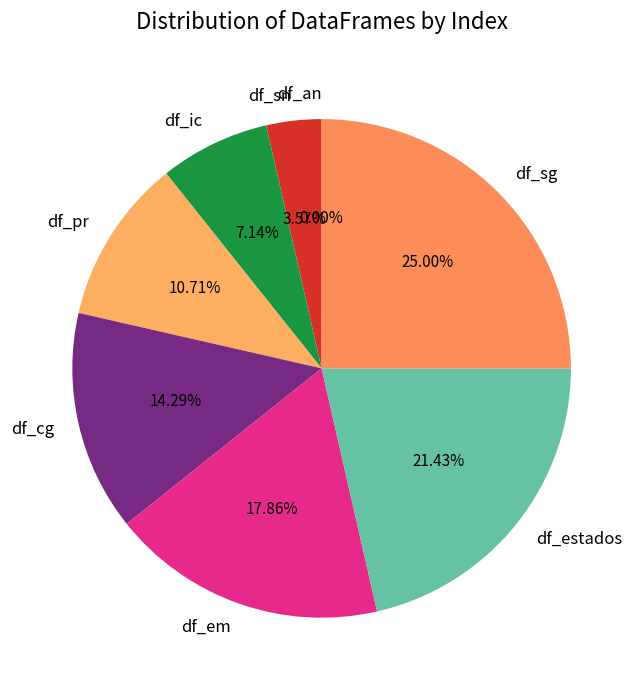

Do df_an and df_sn together represent more than half of the pie?

No